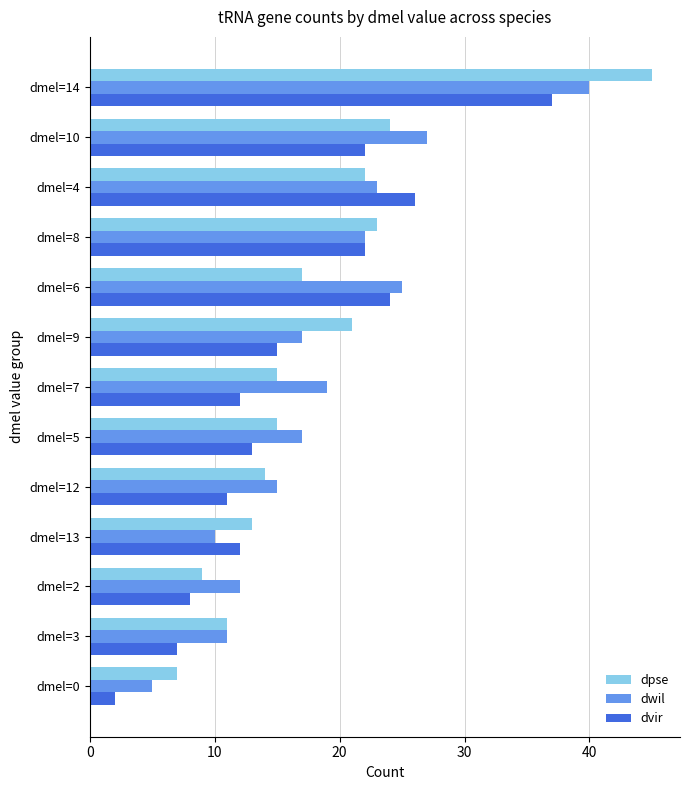

Which series changed the most between dmel=3 and dmel=10?

dwil